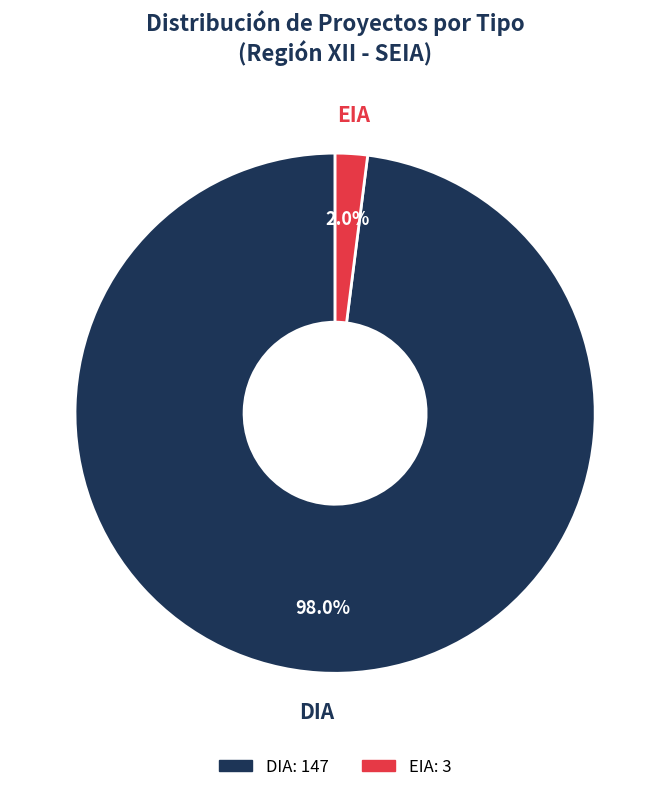

How many segments does this pie chart have?

2